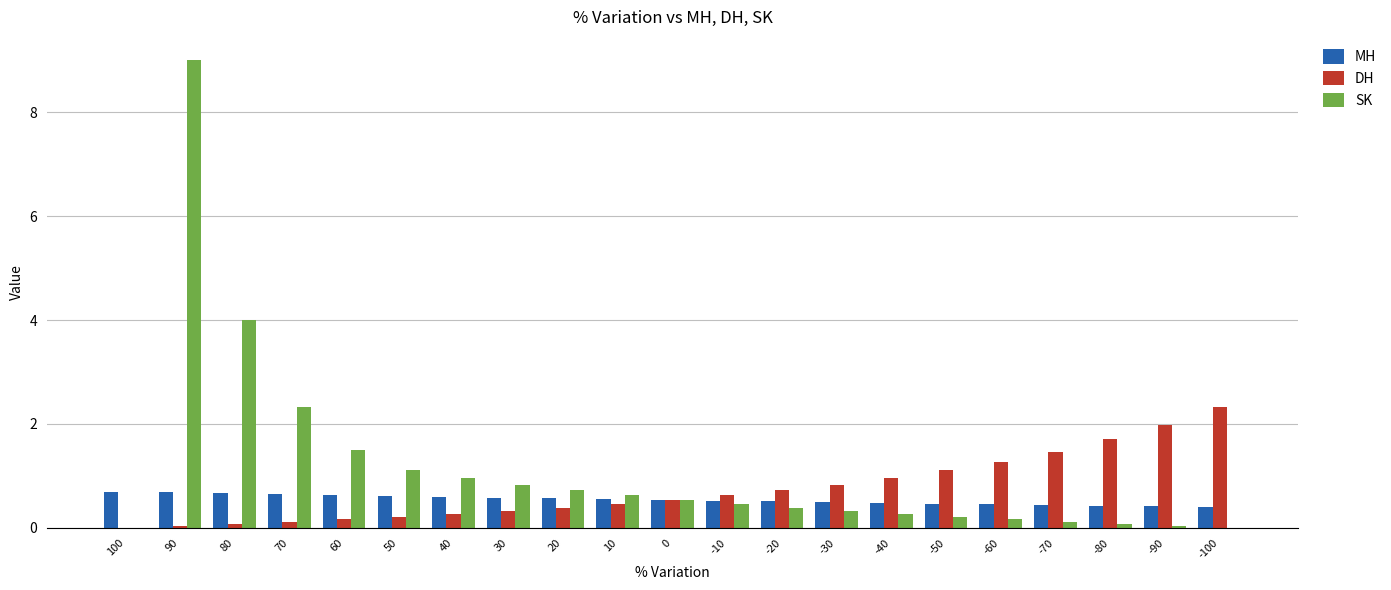

The DH series shows 0.1 at 20. True or false?

False